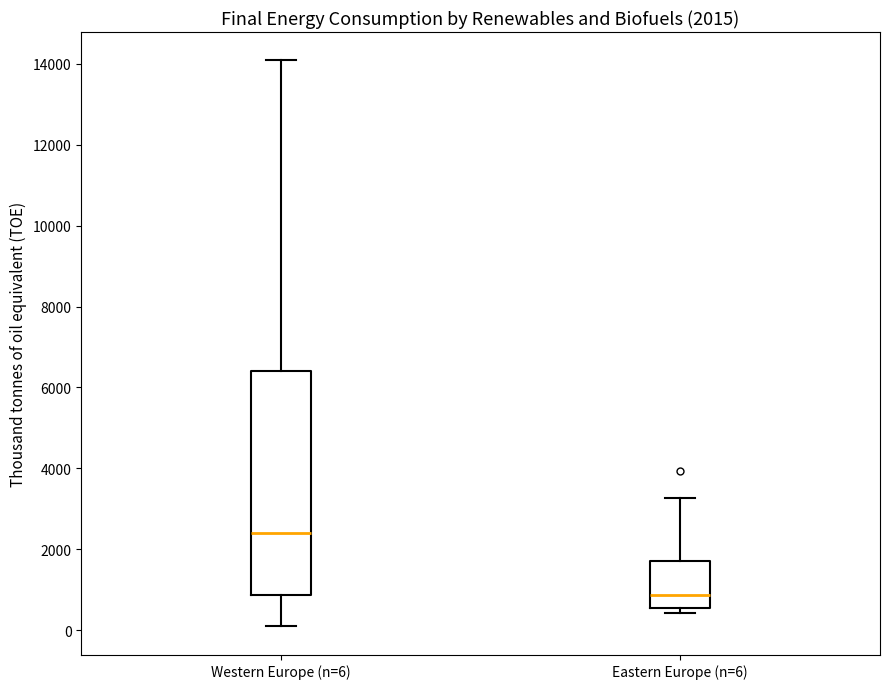

Which box has the highest median line?

Western Europe (n=6)